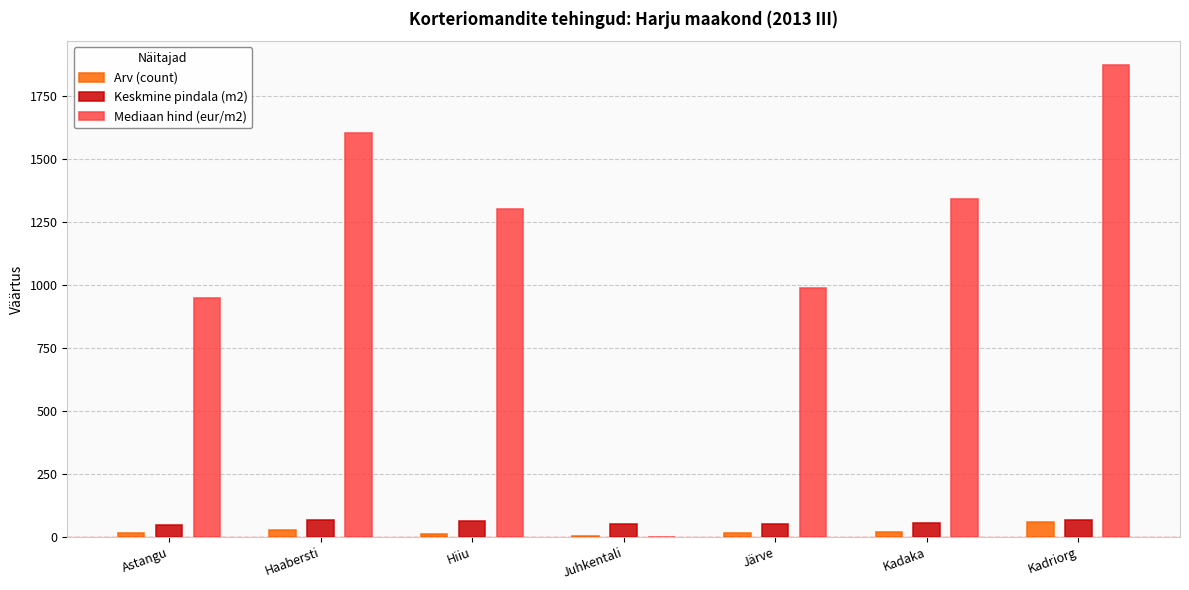

Which series has the largest total across all categories?

Mediaan hind (eur/m2)